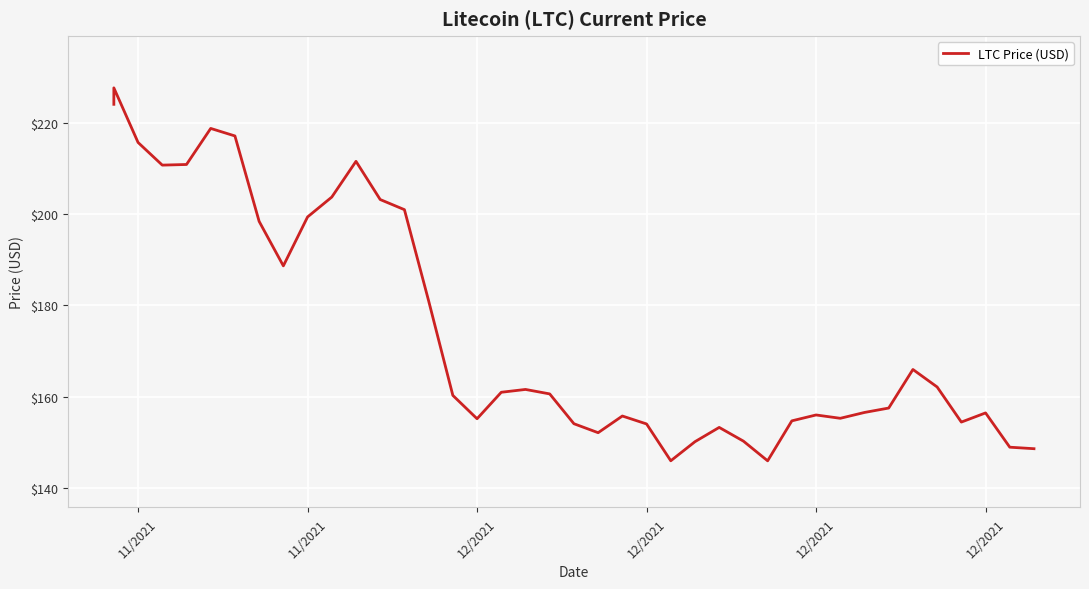

How many interior local peaks (higher than both neighbors) does the data have?

9